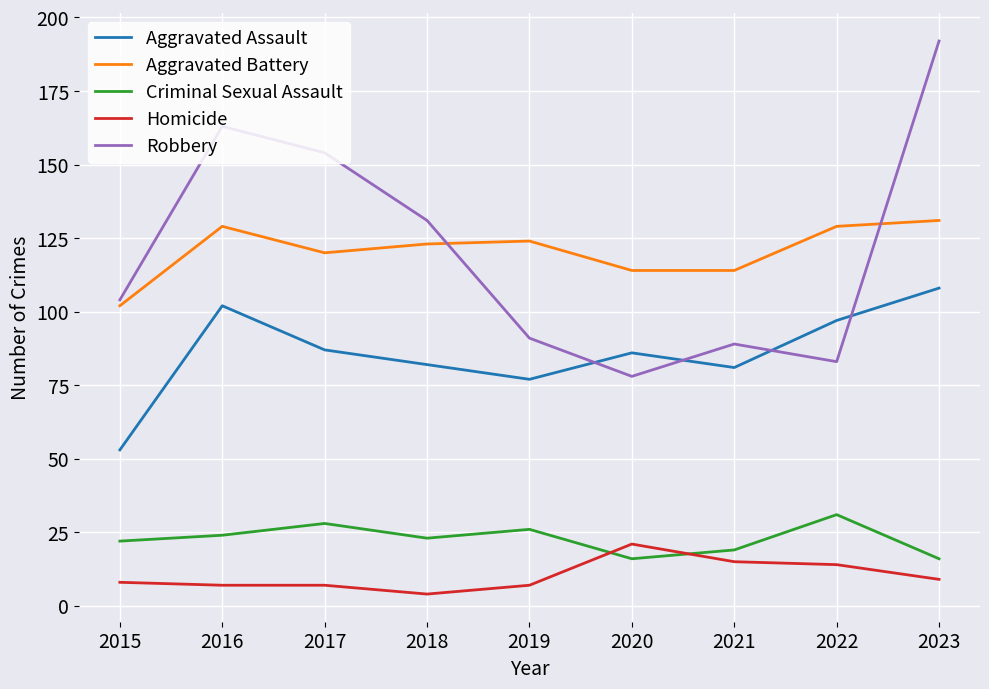

Count the number of categories in the chart.

9